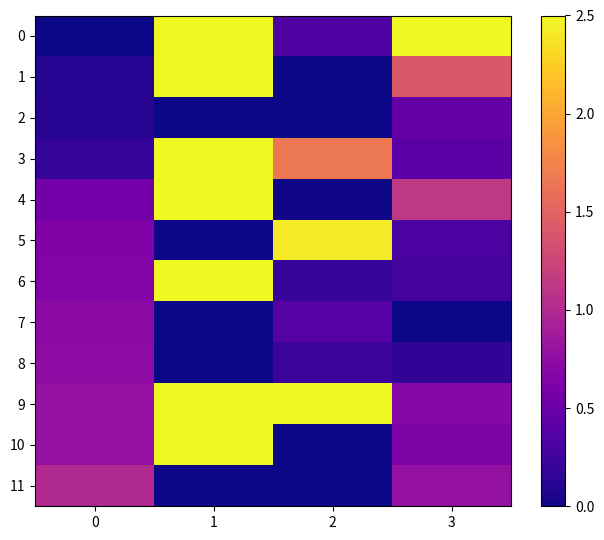

Which series has the largest total across all categories?

9